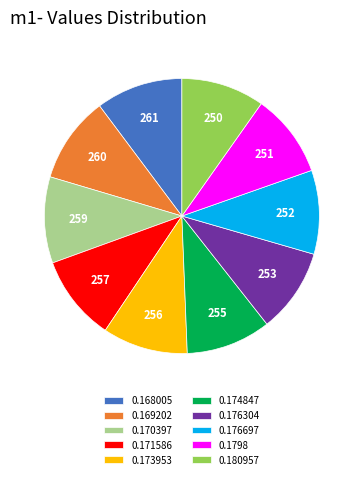

Is there any slice that represents more than half of the pie?

No